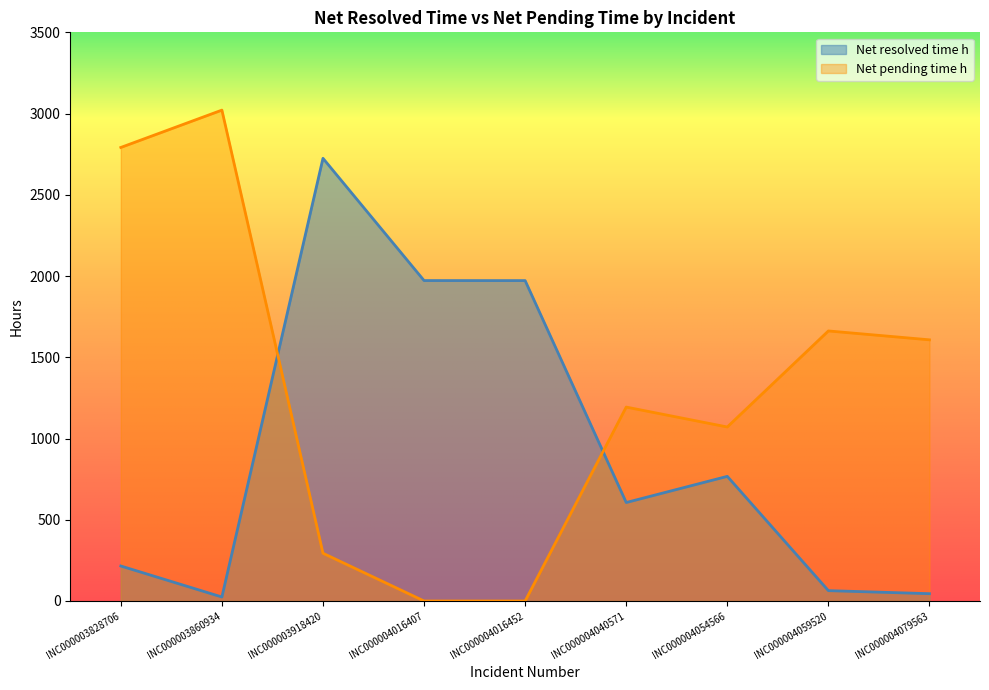

At which label does Net pending time h first exceed 1193?

INC000003828706